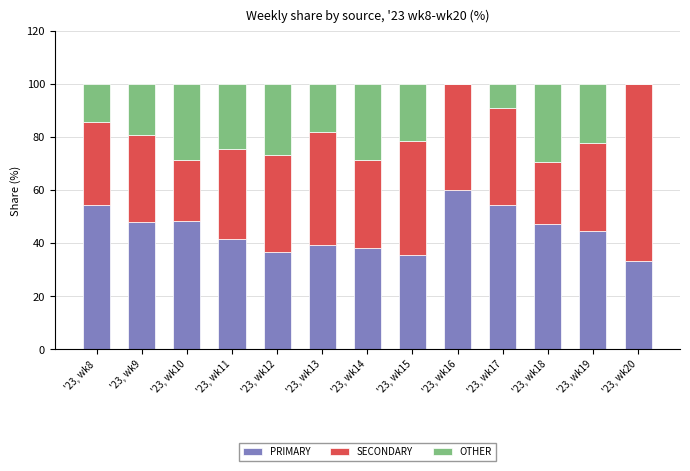

What is the sum of all PRIMARY values?

581.2